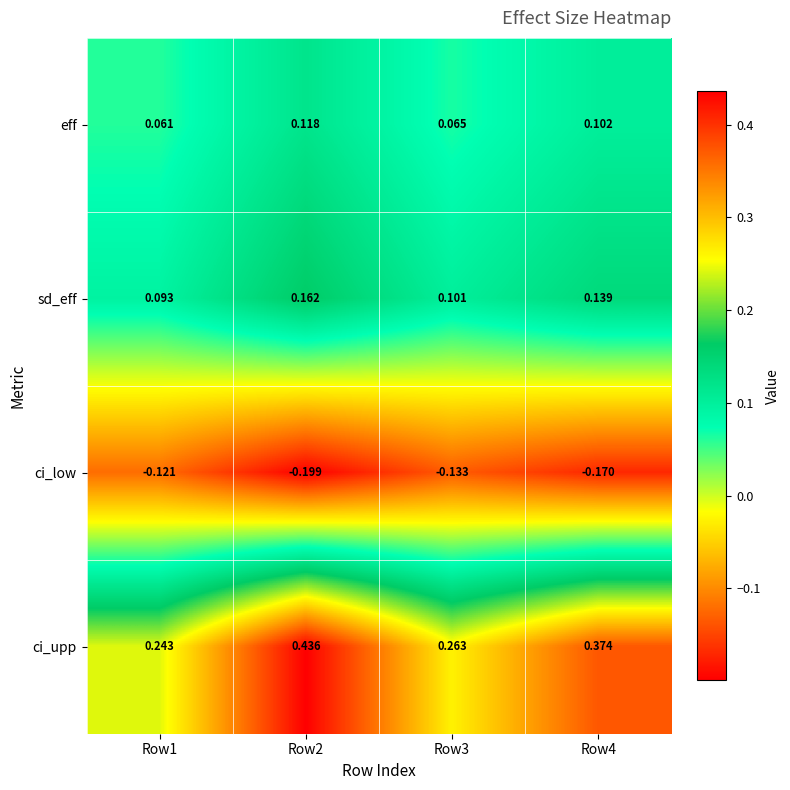

List the series in order of their peak value, lowest first.

ci_low, eff, sd_eff, ci_upp